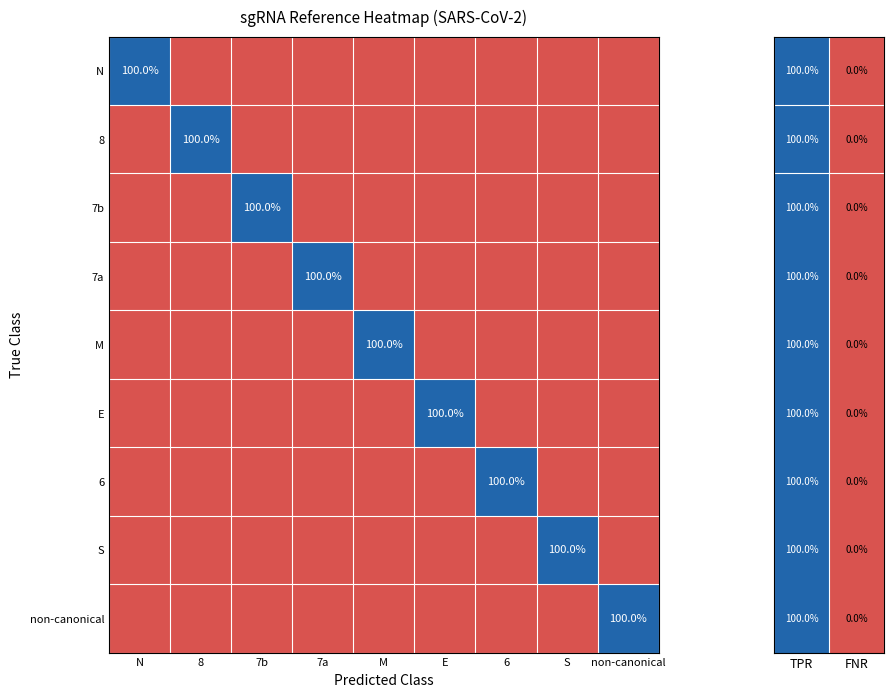

Is it true that S equals 100 at S?

True